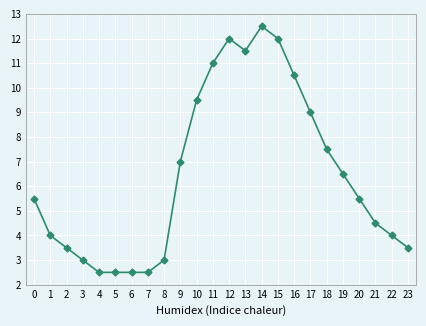

Reading left to right, extract all data points from this chart.

0=5.5	1=4.0	2=3.5	3=3.0	4=2.5	5=2.5	6=2.5	7=2.5	8=3.0	9=7.0	10=9.5	11=11.0	12=12.0	13=11.5	14=12.5	15=12.0	16=10.5	17=9.0	18=7.5	19=6.5	20=5.5	21=4.5	22=4.0	23=3.5